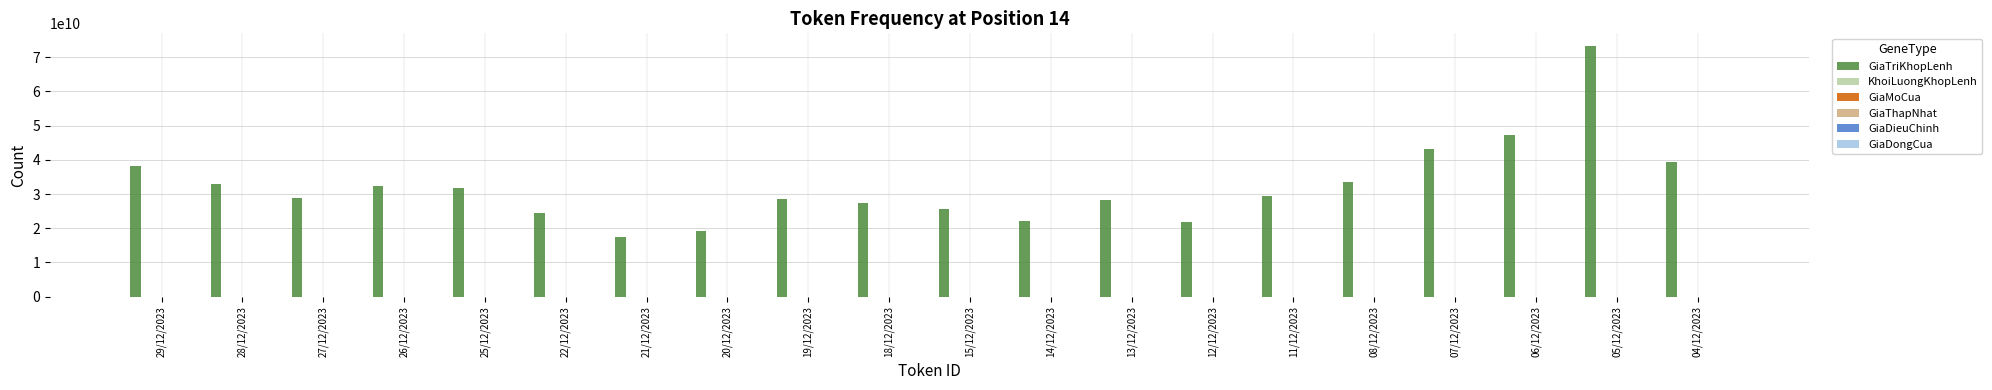

Which label corresponds to the largest value in the chart?

05/12/2023